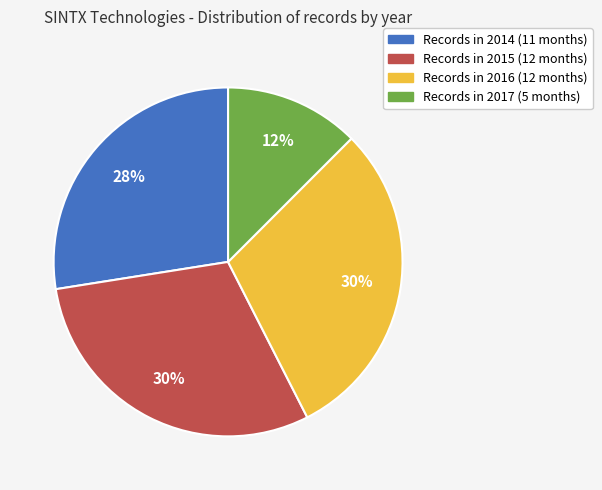

Is there a majority slice in this chart?

No